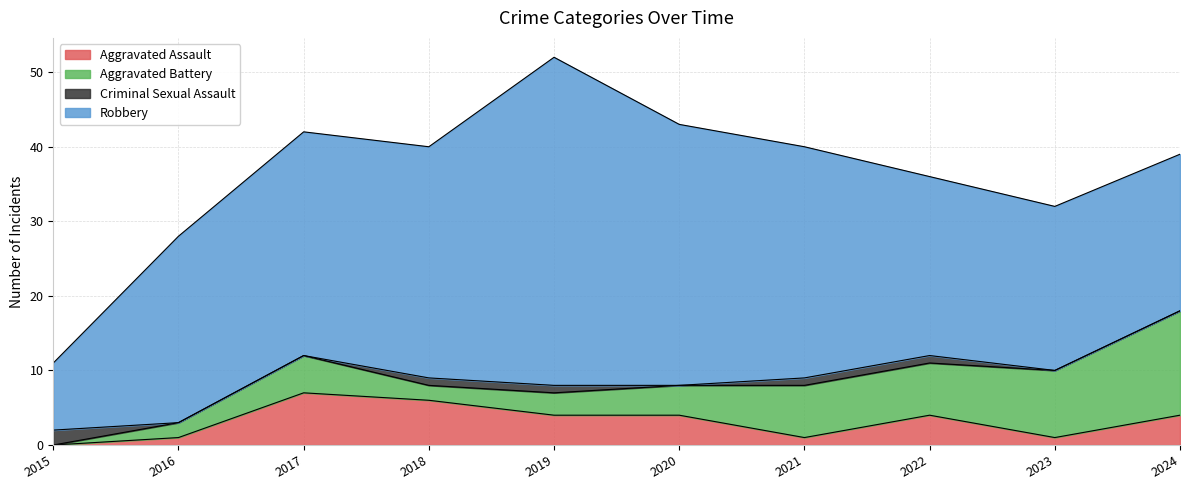

In Aggravated Battery, how many points are lower than both neighbors (excluding endpoints)?

1